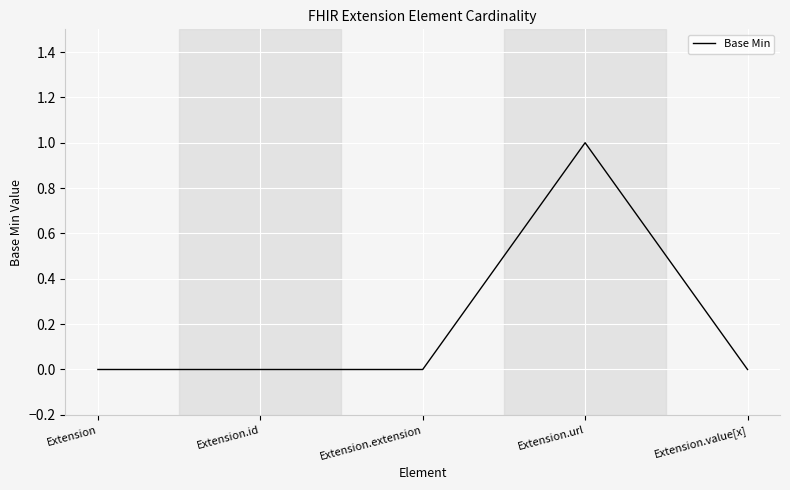

Reading left to right, extract all data points from this chart.

0	0	0	1	0